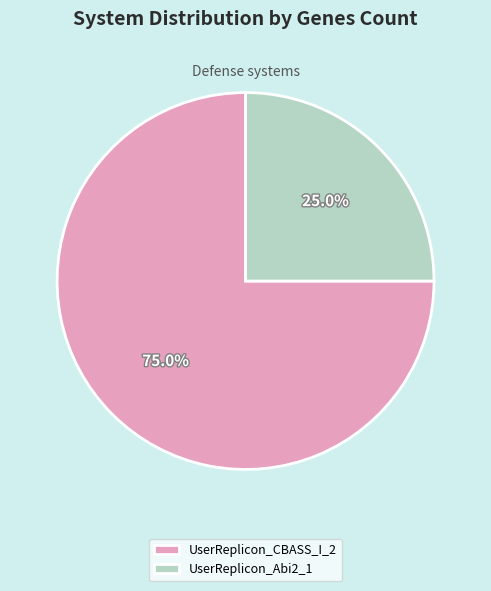

What percentage is the UserReplicon_CBASS_I_2 slice, to the nearest percent?

75%